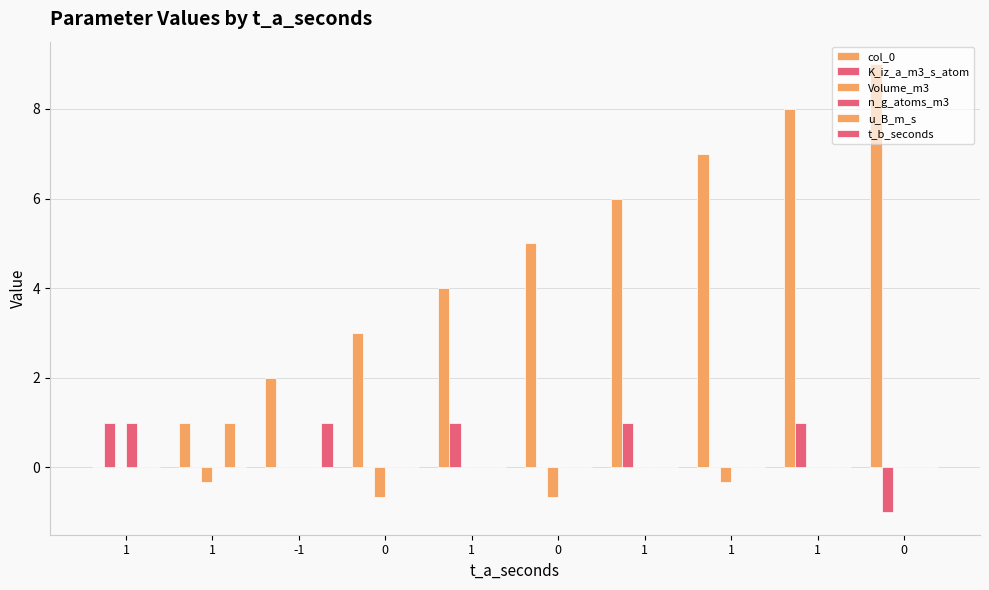

At which label is Volume_m3 closest to 0?

1